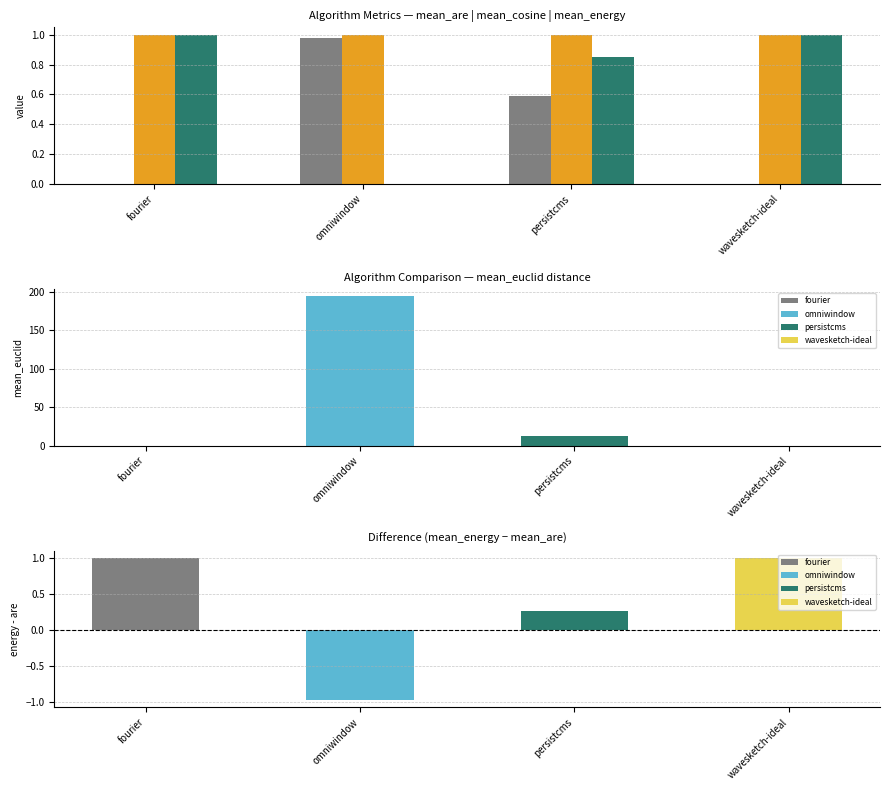

What is the total value across all series at wavesketch-ideal?

2.0